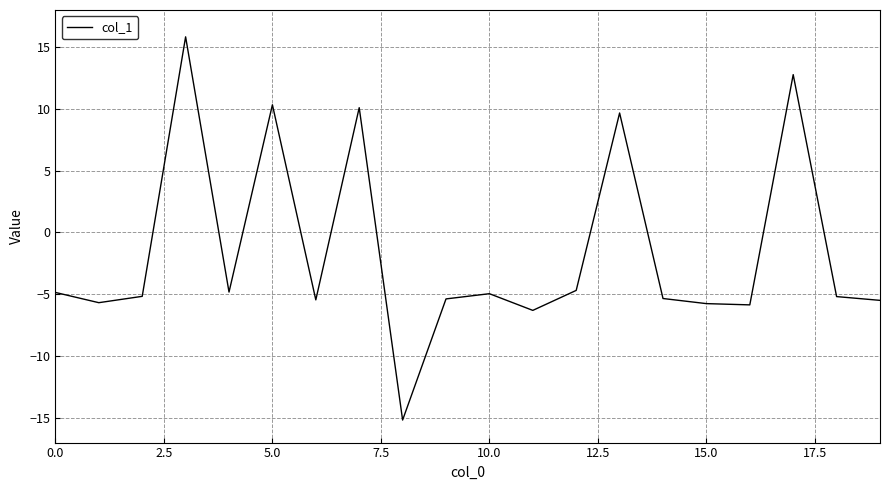

What is the difference between the maximum and minimum values?

31.0